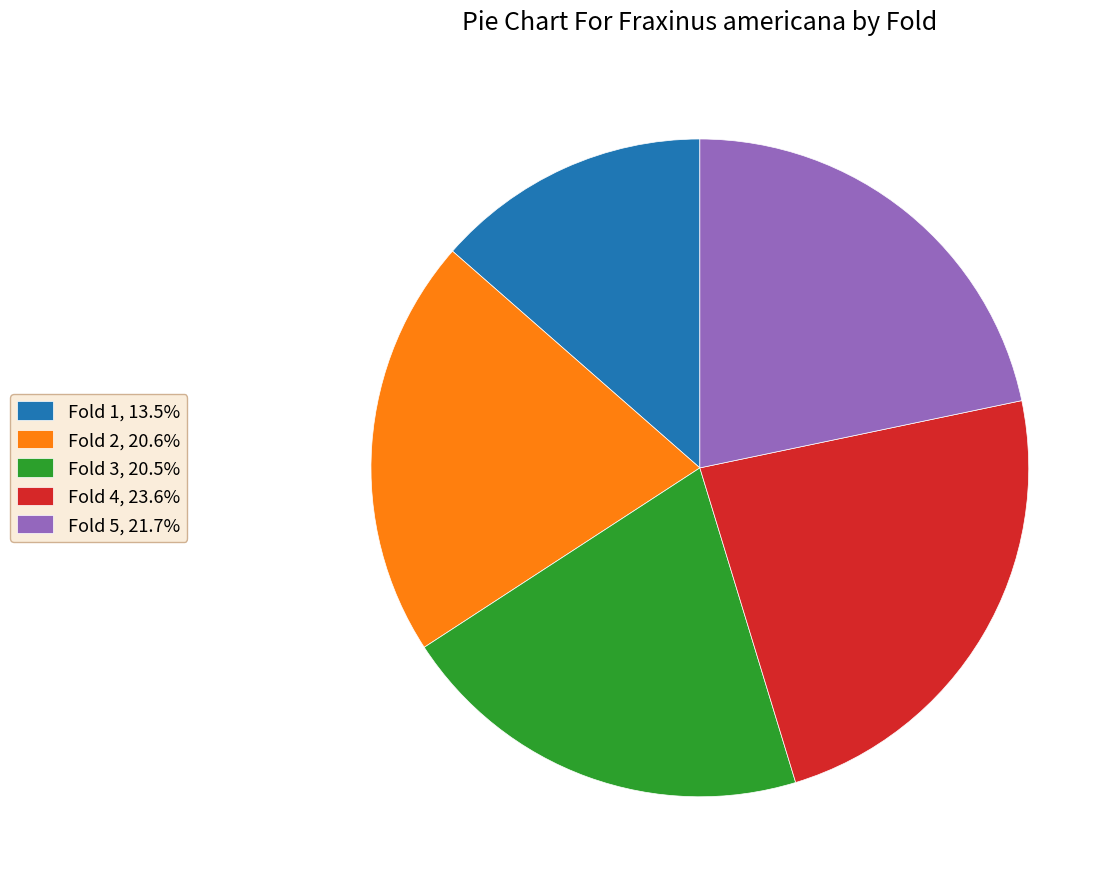

Between Fold 3 and Fold 4, which is larger?

Fold 4